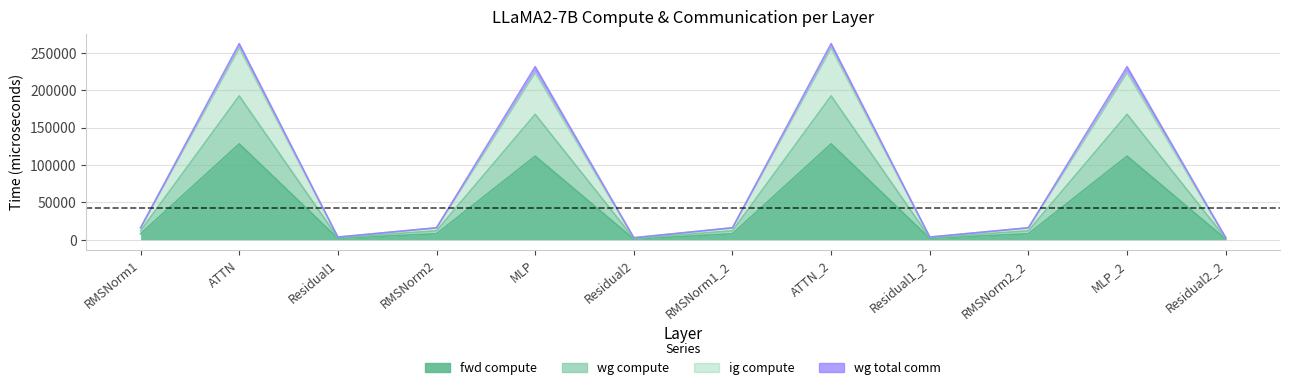

What is the approximate value of fwd compute at ATTN_2?

128198.2